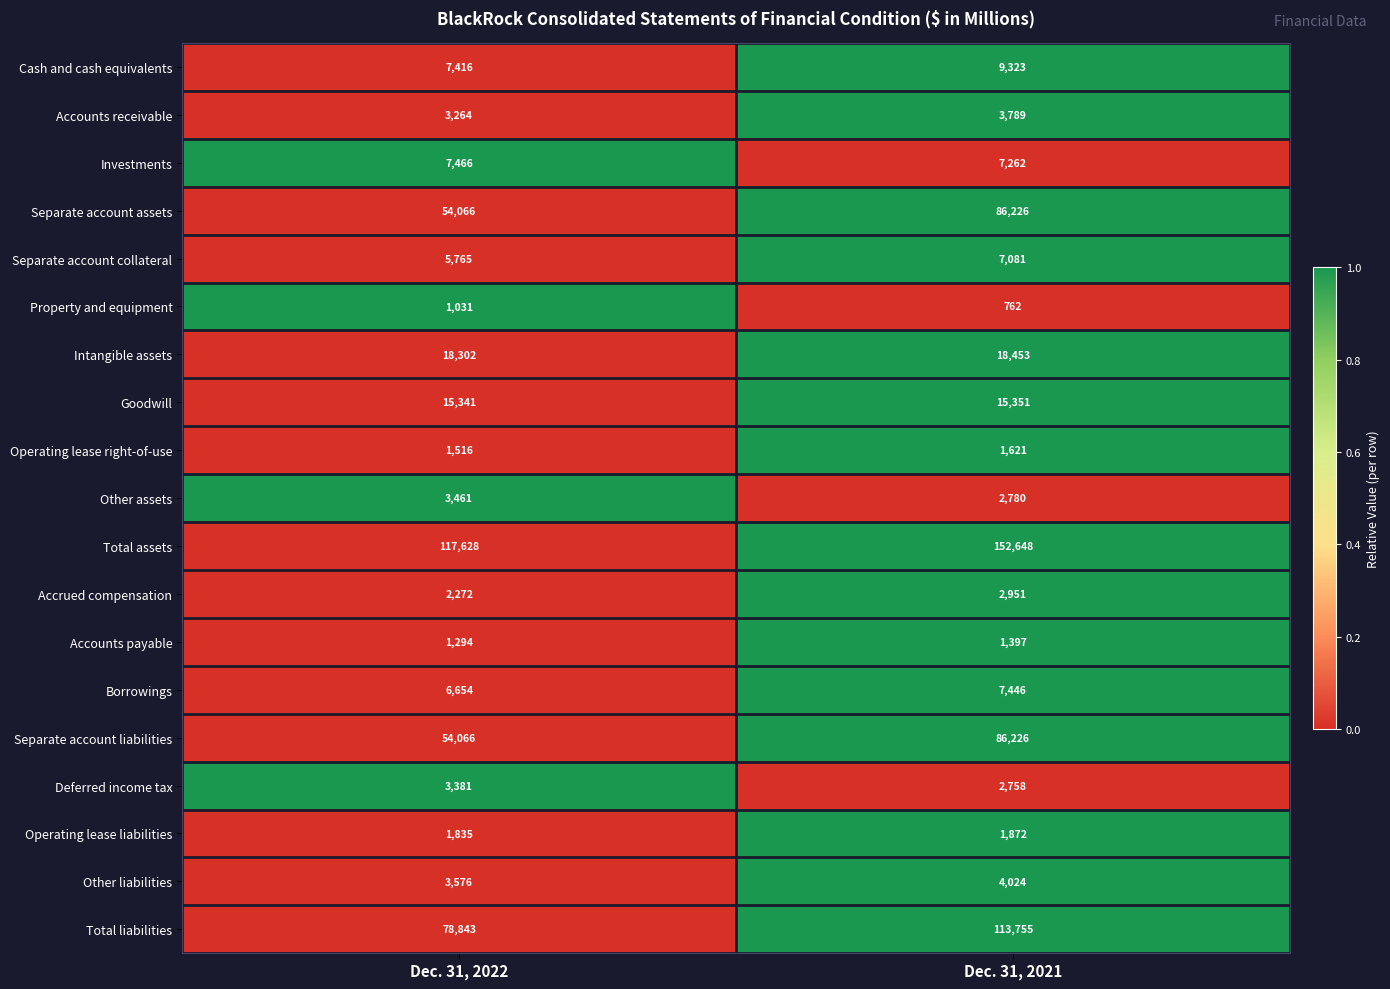

Which series changed the most between Dec. 31, 2022 and Dec. 31, 2021?

Total assets